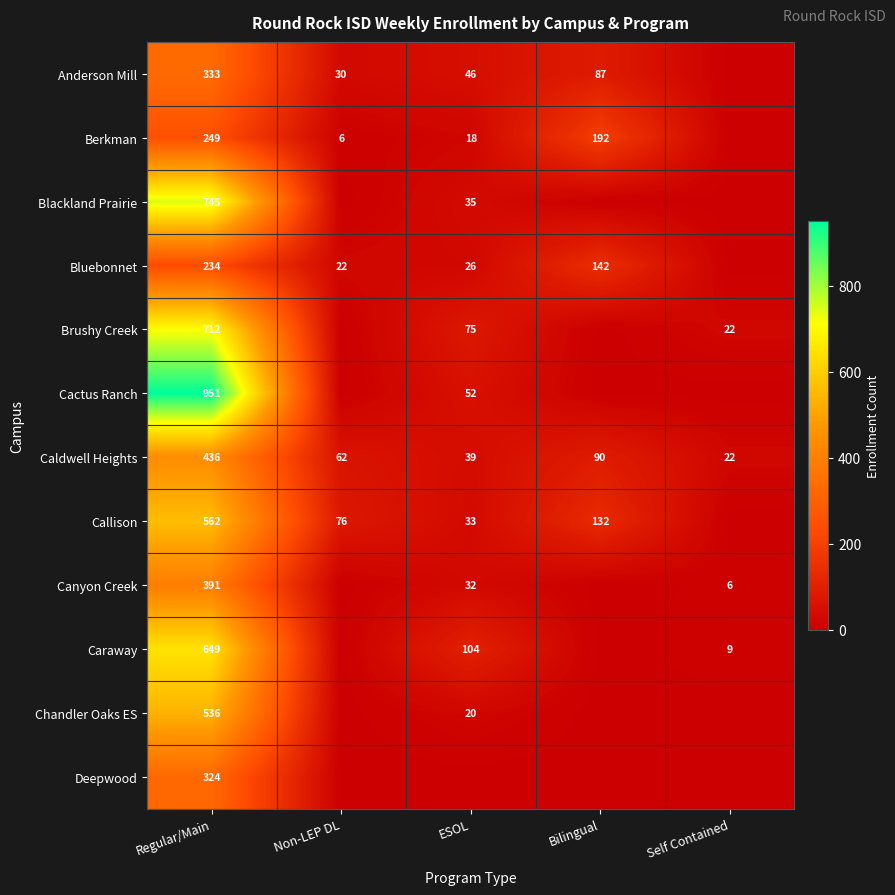

Count the number of categories in the chart.

5